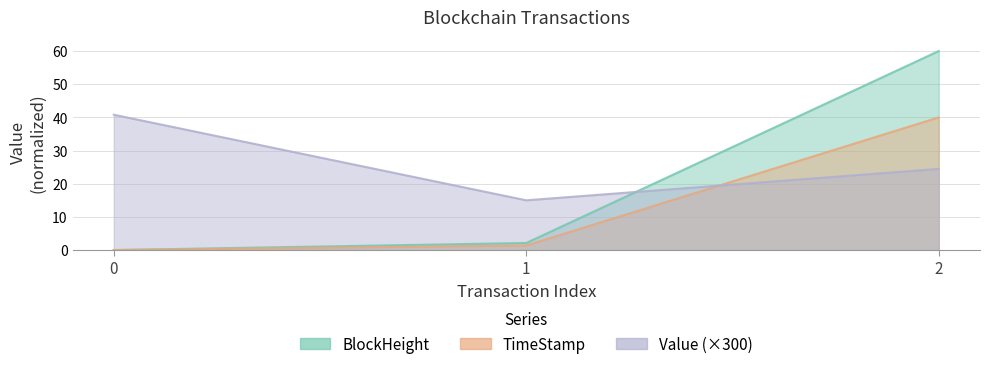

What is the value of the BlockHeight point at the 3rd from the left?

60.0